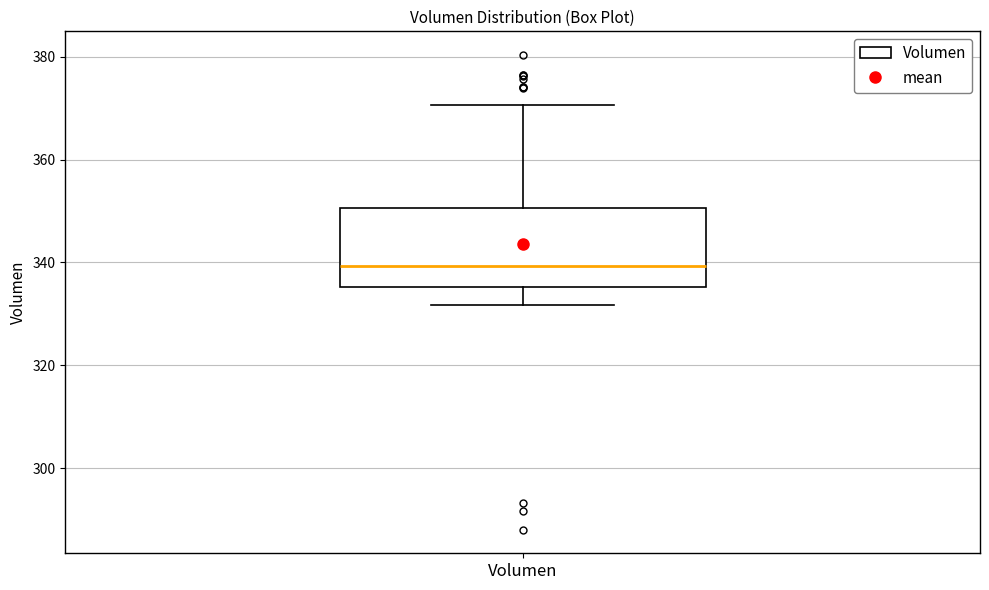

Transcribe this box plot: give where the median line is, the range the box spans, and where the two whiskers end, as read against the y-axis. The values are not printed on the chart, so give them approximately, as read against the axis.

median 340, box 336 to 350, whiskers 332 to 370